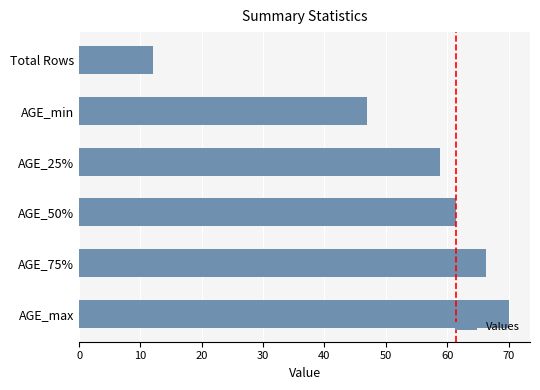

Rank the categories by value from highest to lowest.

AGE_max, AGE_75%, AGE_50%, AGE_25%, AGE_min, Total Rows